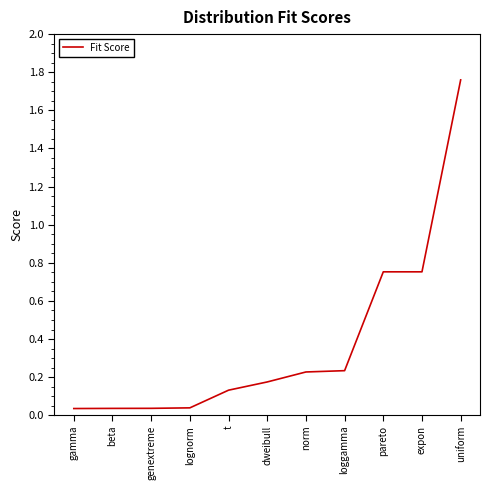

What is the label of the 10th point from the right?

beta